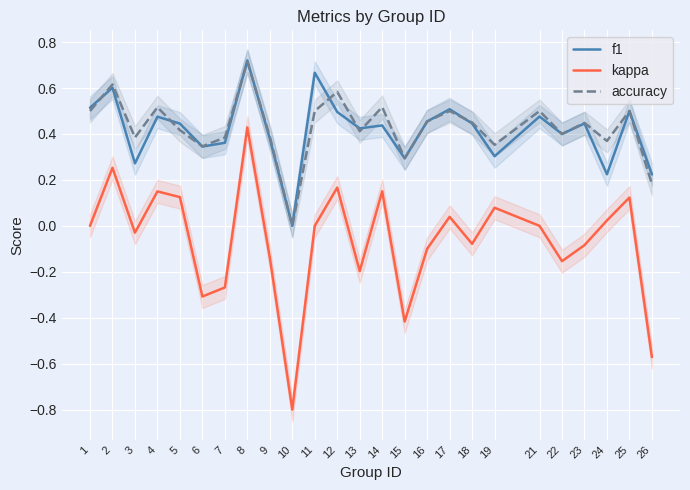

What is the average value of the f1 series?

0.4